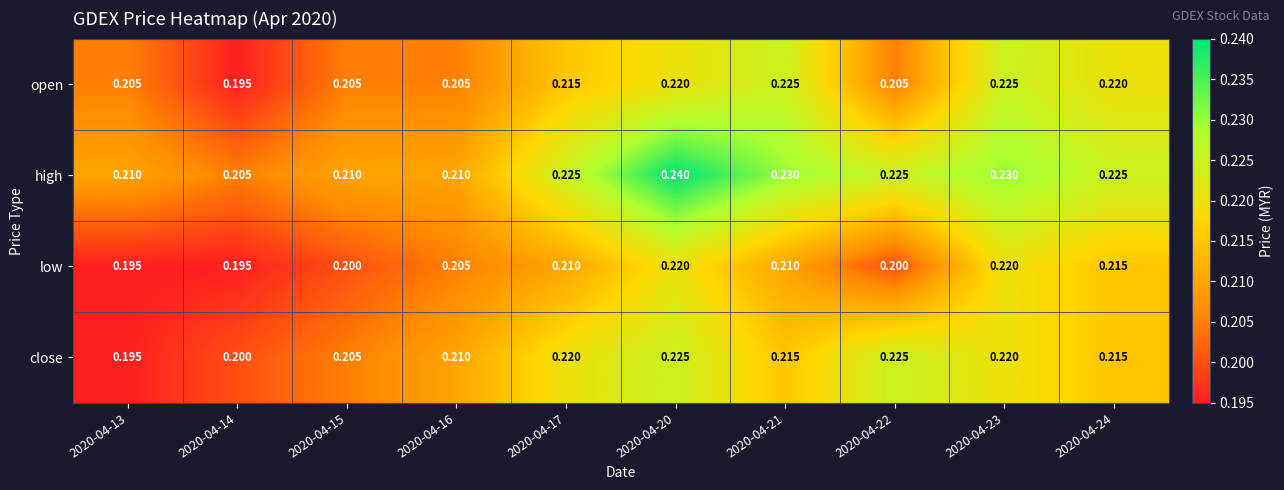

Which series has the largest total across all categories?

high